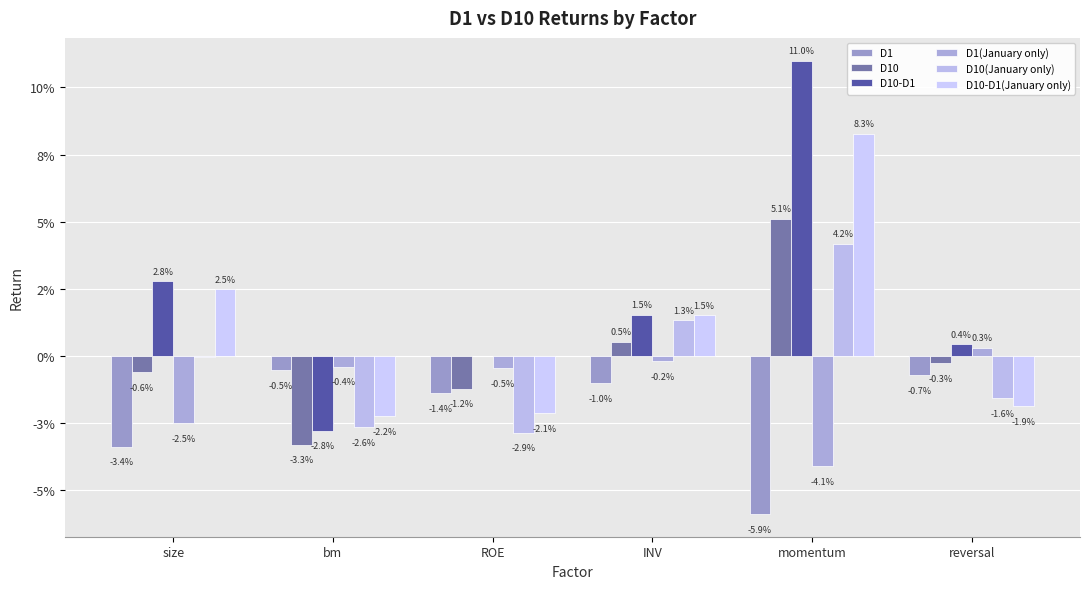

What position from the left is reversal?

6